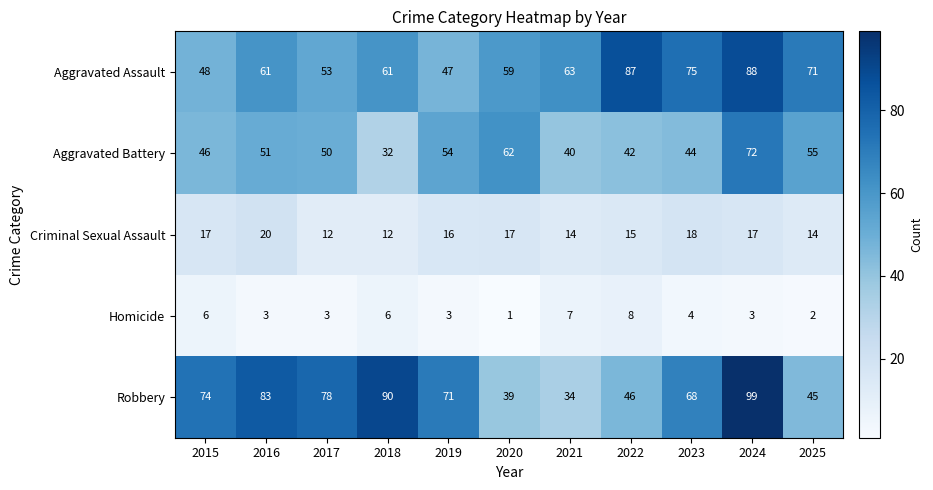

Count the number of data series in this chart.

5